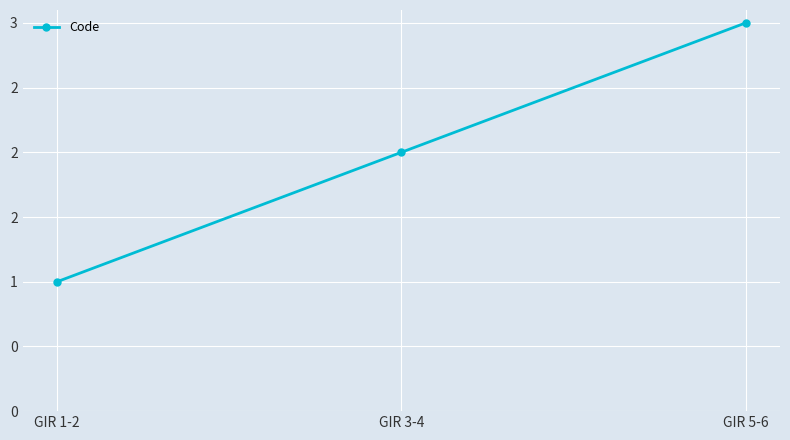

What is the change in value from GIR 1-2 to GIR 5-6?

+2